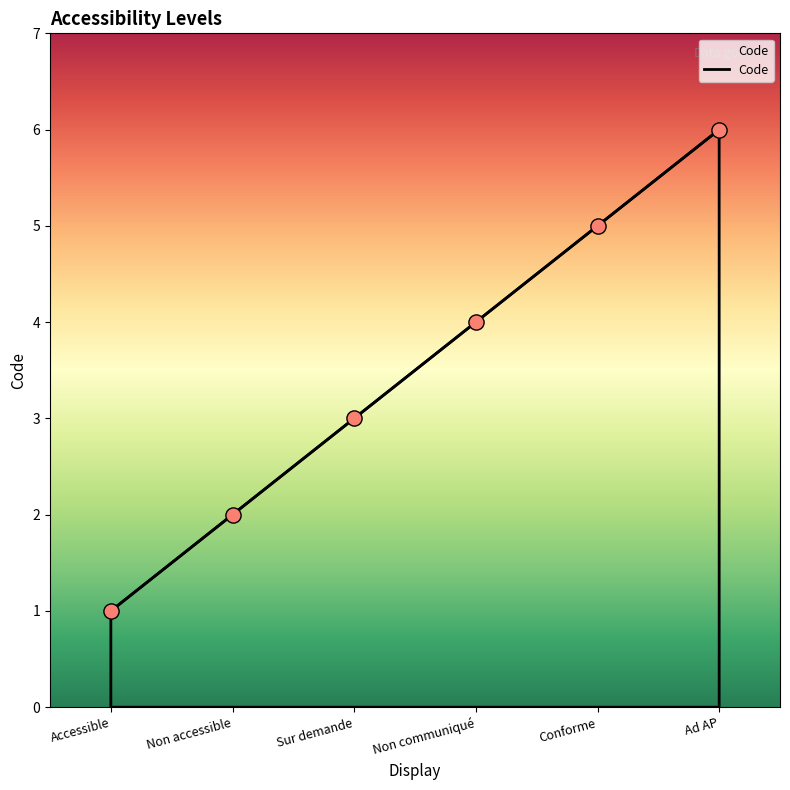

What is the change in value from Sur demande to Ad AP?

+3